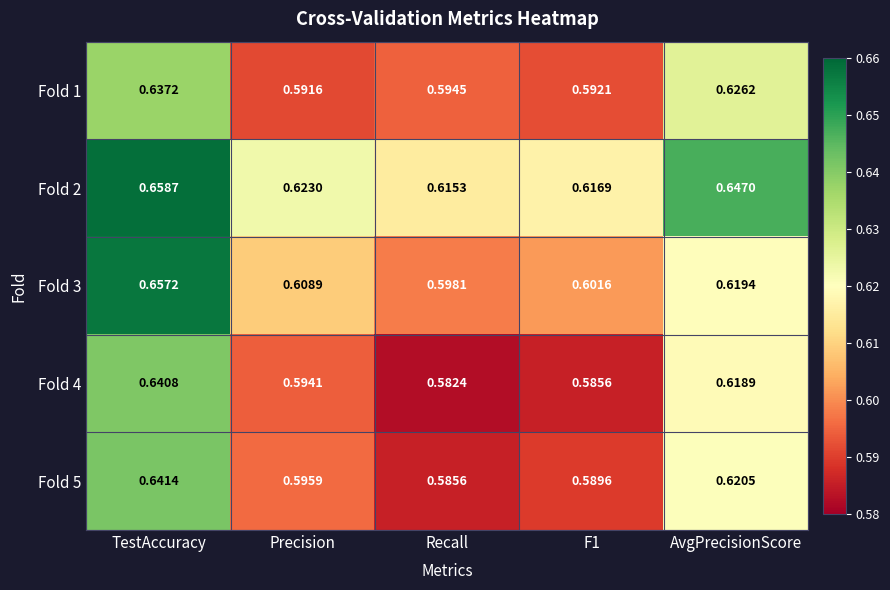

At which label is Fold 1 closest to 0?

Precision